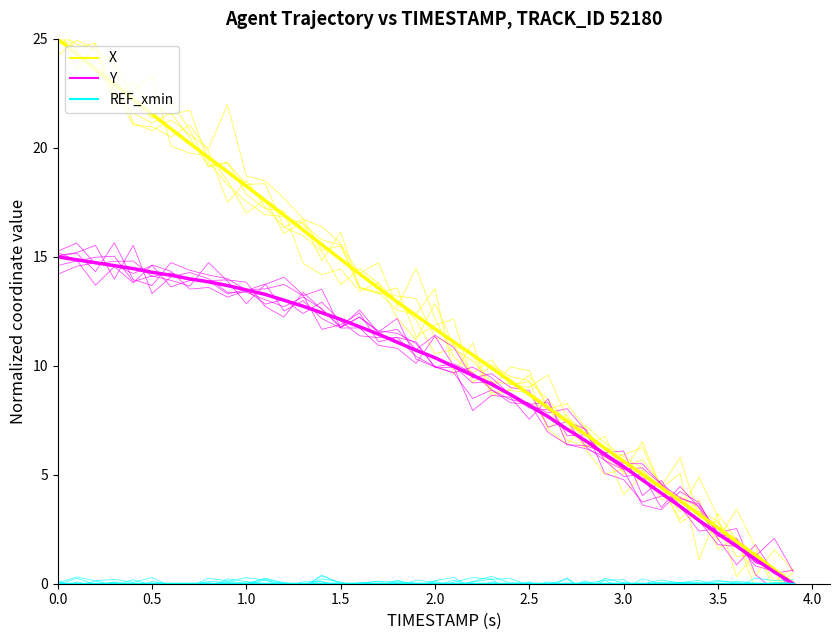

How many values in the X series are below 12?

20